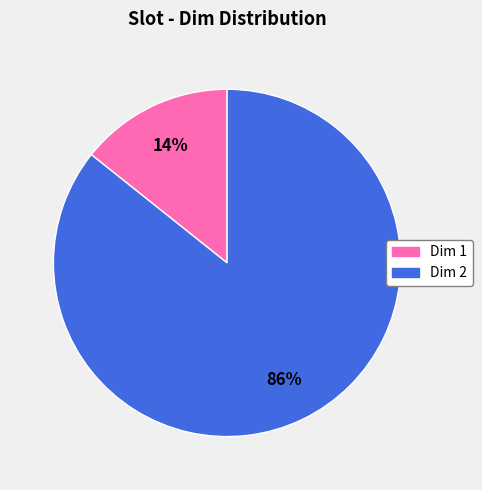

Is there any slice that represents more than half of the pie?

Yes